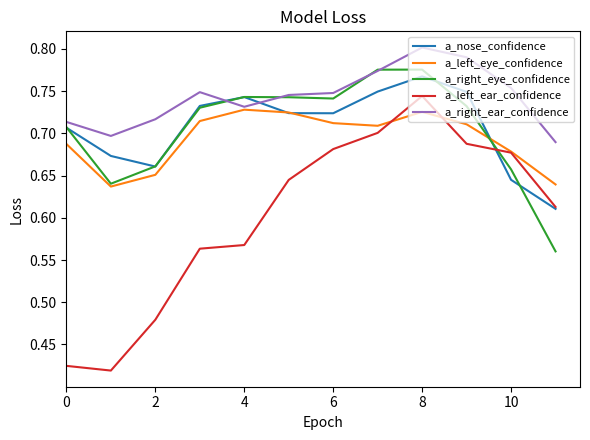

Which series ends up on top after the final intersection of a_right_eye_confidence and a_left_ear_confidence?

a_left_ear_confidence